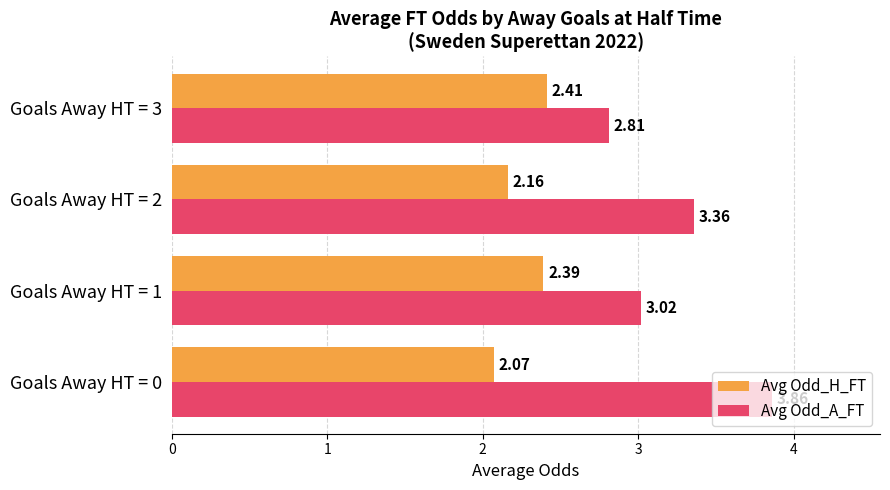

What is the average value of the Avg Odd_H_FT series?

2.3